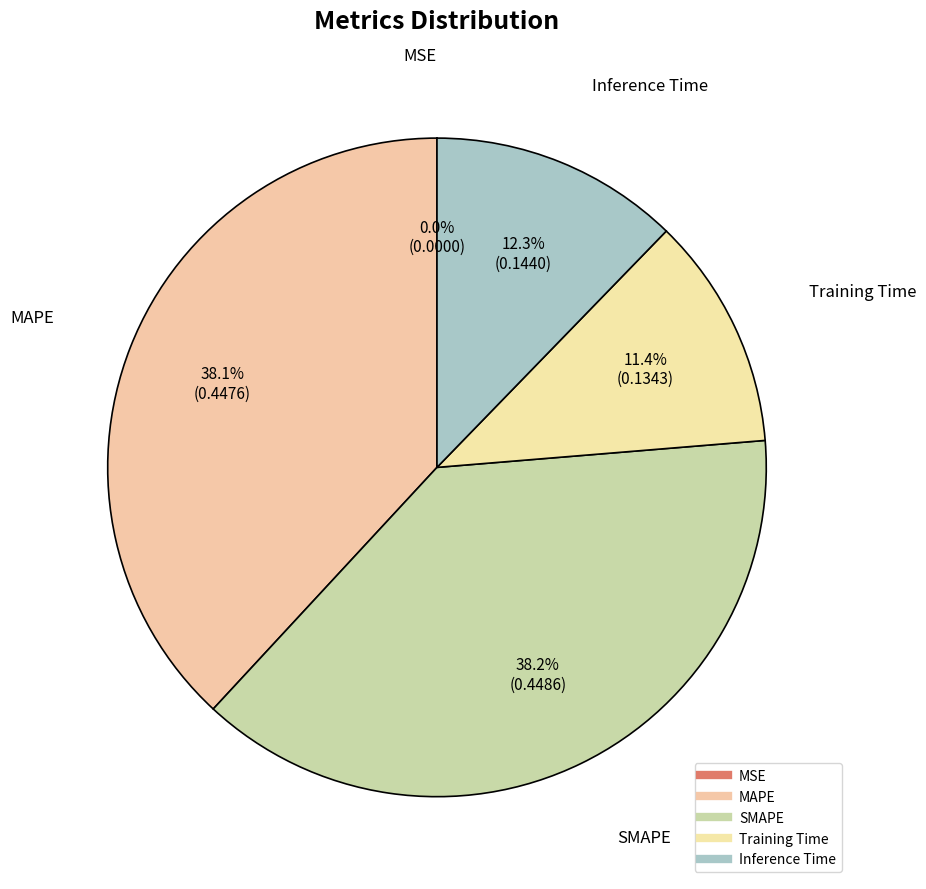

What percentage do MAPE and Training Time together represent?

49.5%